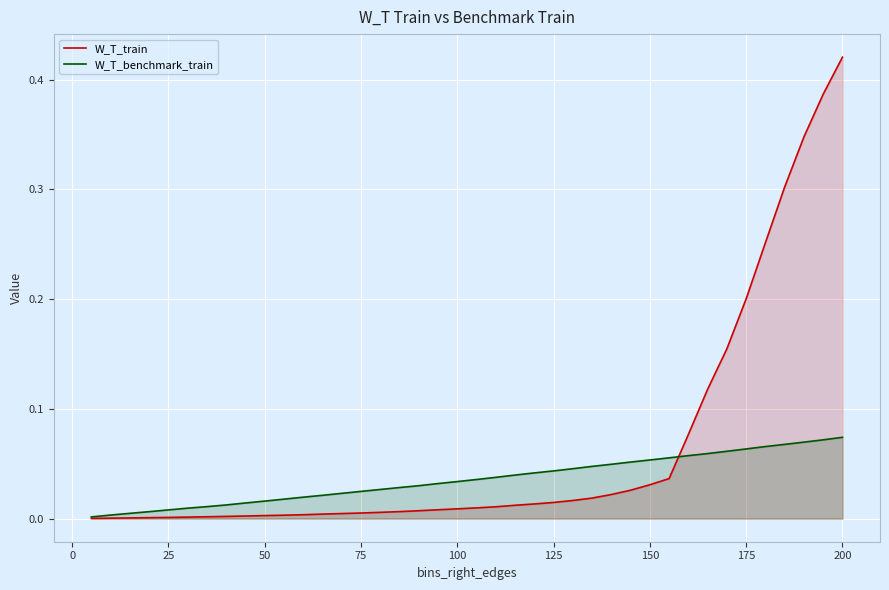

List the series in order of their peak value, highest first.

W_T_train, W_T_benchmark_train